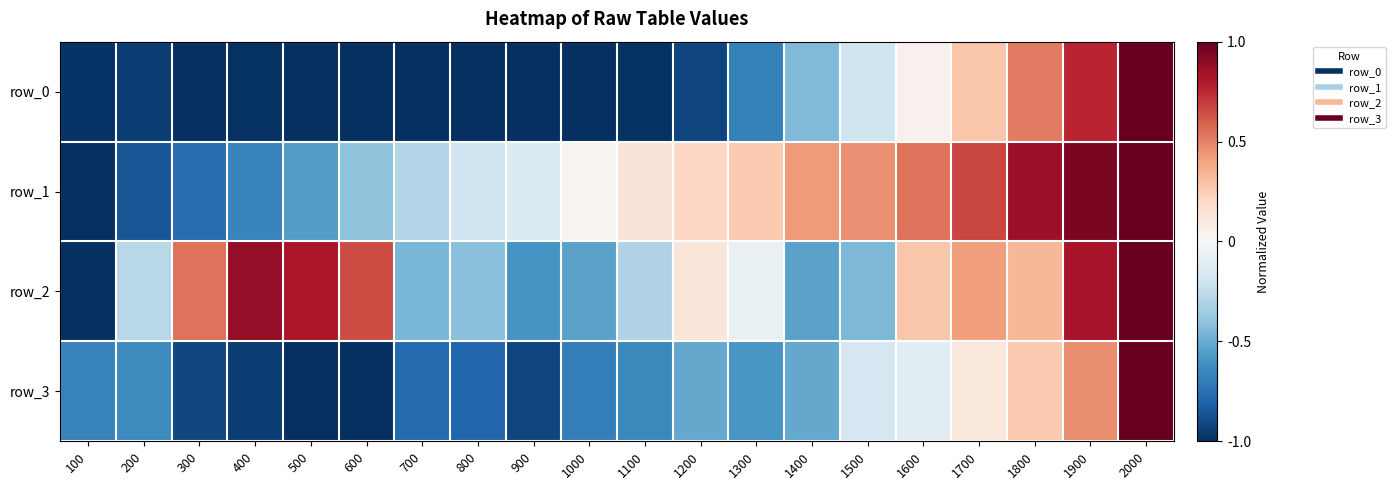

The row_0 series shows -1.0 at 1000. True or false?

True